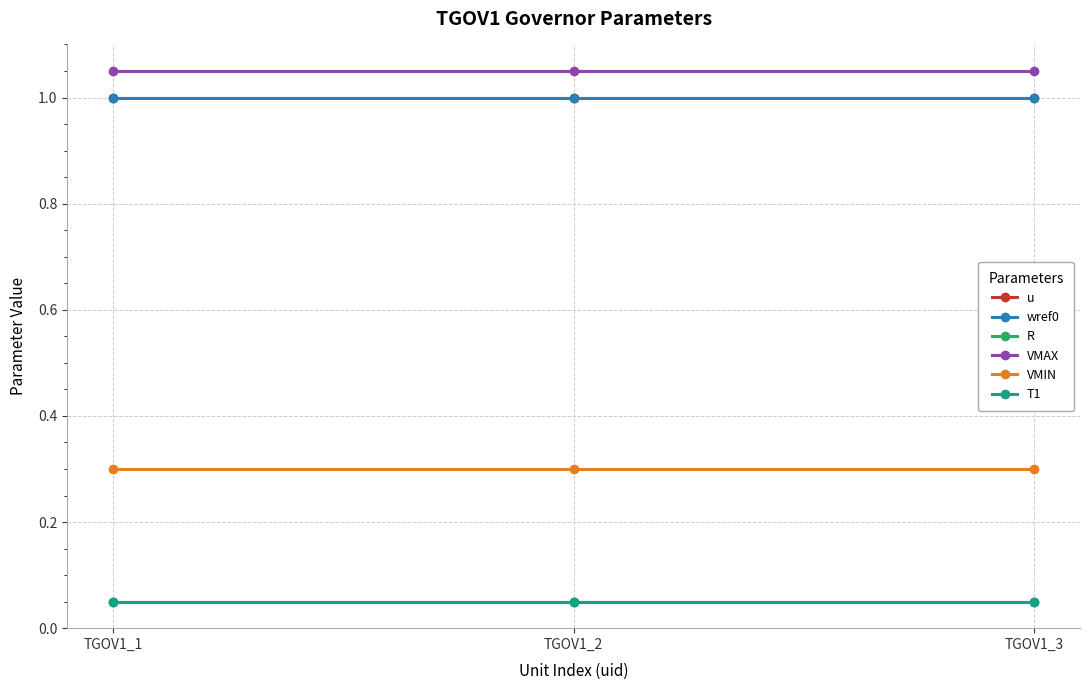

Reading right to left, list all the values displayed in this chart.

u: TGOV1_3=1.0	TGOV1_2=1.0	TGOV1_1=1.0
wref0: TGOV1_3=1.0	TGOV1_2=1.0	TGOV1_1=1.0
R: TGOV1_3=0.1	TGOV1_2=0.1	TGOV1_1=0.1
VMAX: TGOV1_3=1.1	TGOV1_2=1.1	TGOV1_1=1.1
VMIN: TGOV1_3=0.3	TGOV1_2=0.3	TGOV1_1=0.3
T1: TGOV1_3=0.1	TGOV1_2=0.1	TGOV1_1=0.1